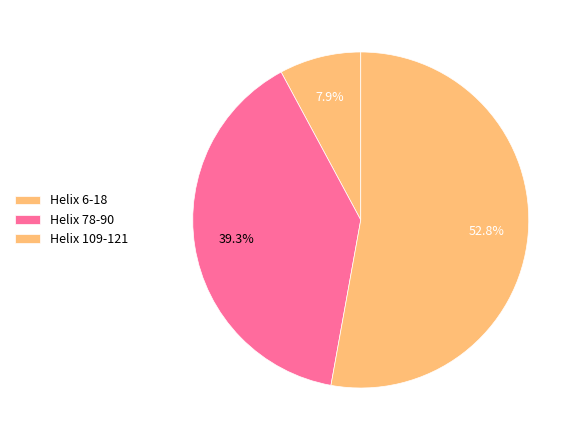

To the nearest percent, what is the average slice percentage?

33%